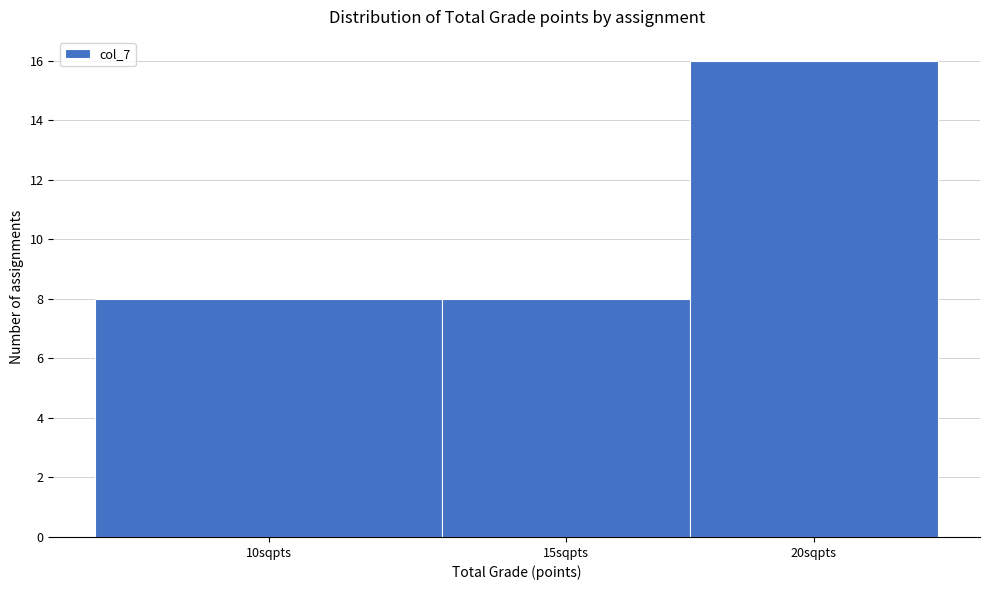

Reading left to right, list all the values displayed in this chart.

8	8	16